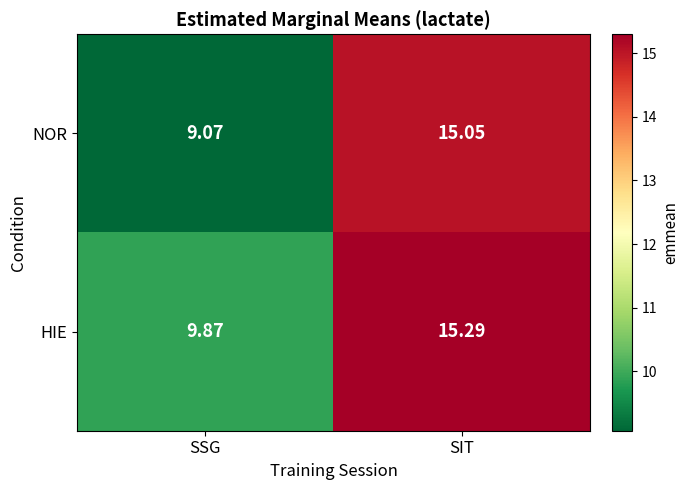

Where does the HIE series first go above 15?

SIT